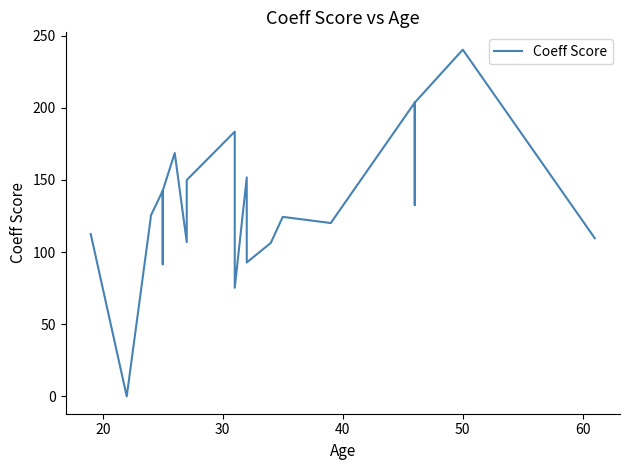

What is the sum of all values?

3142.3